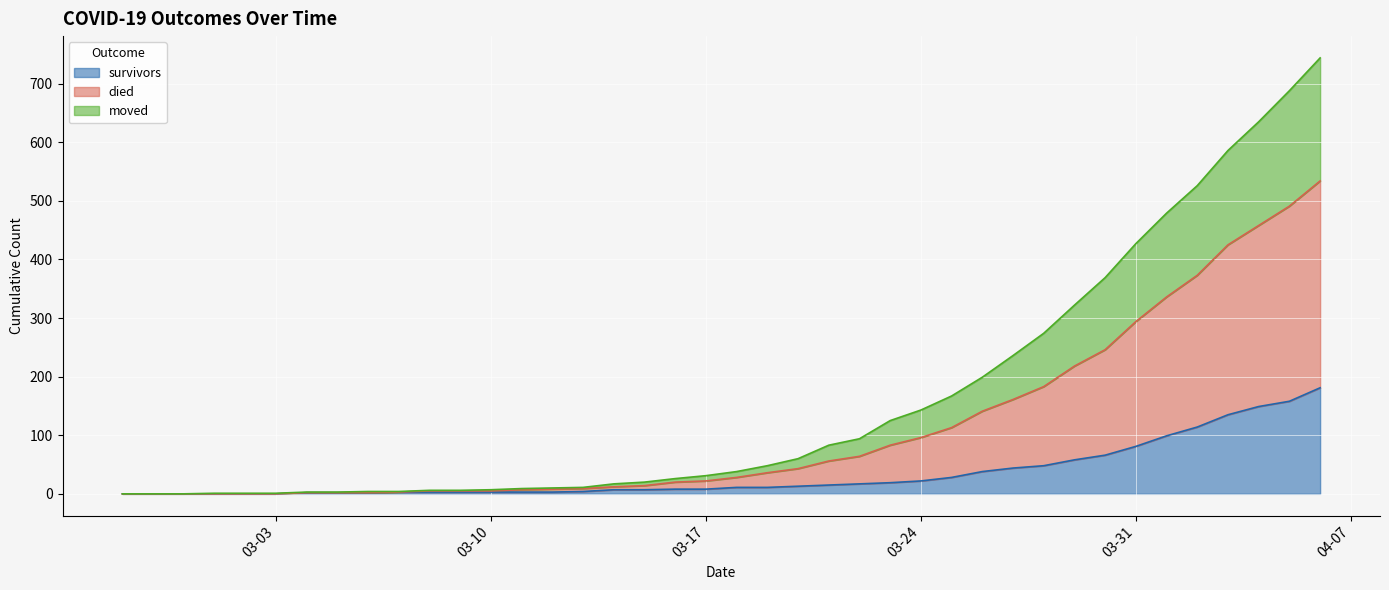

At how many categories does at least one series exceed 590?

3